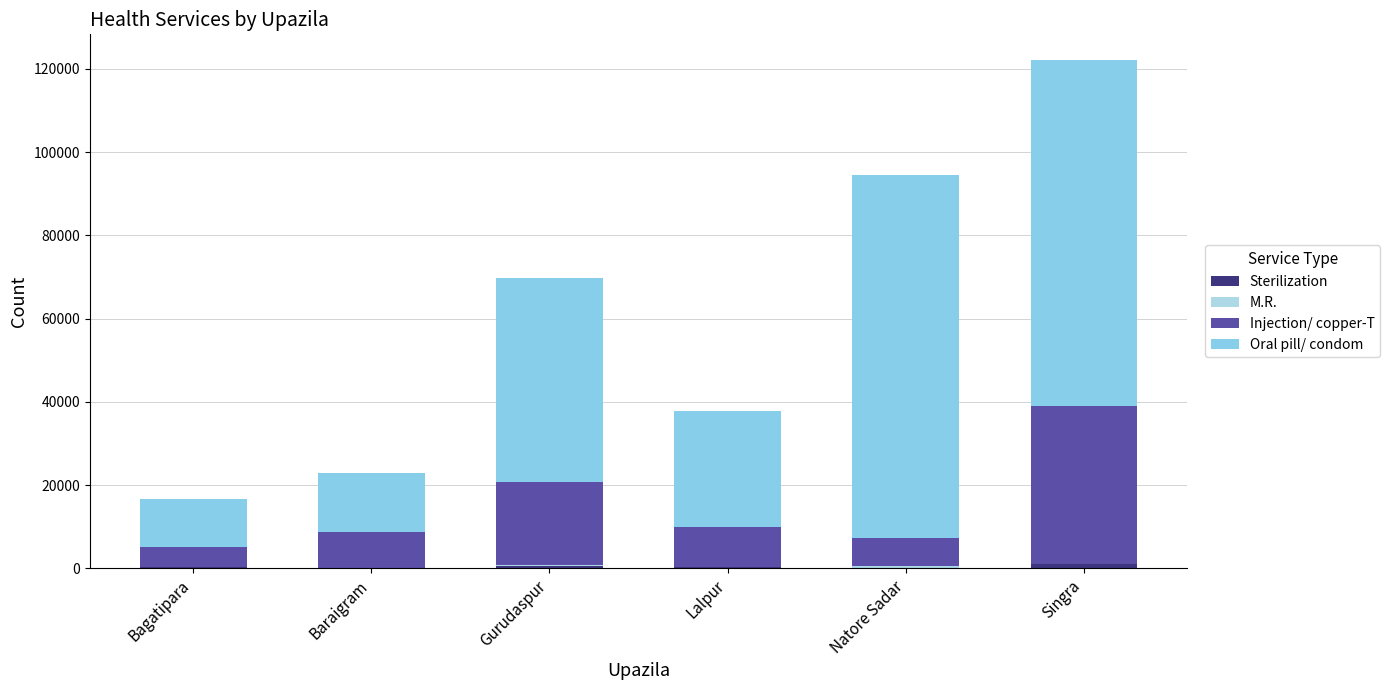

What is the label of the 6th bar from the left?

Singra